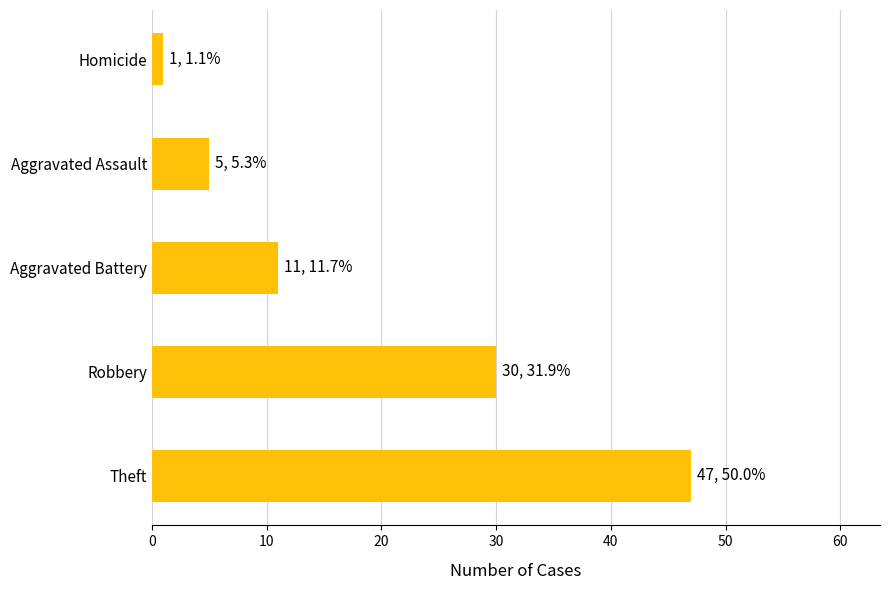

Reading top to bottom, list all the values displayed in this chart.

1	5	11	30	47